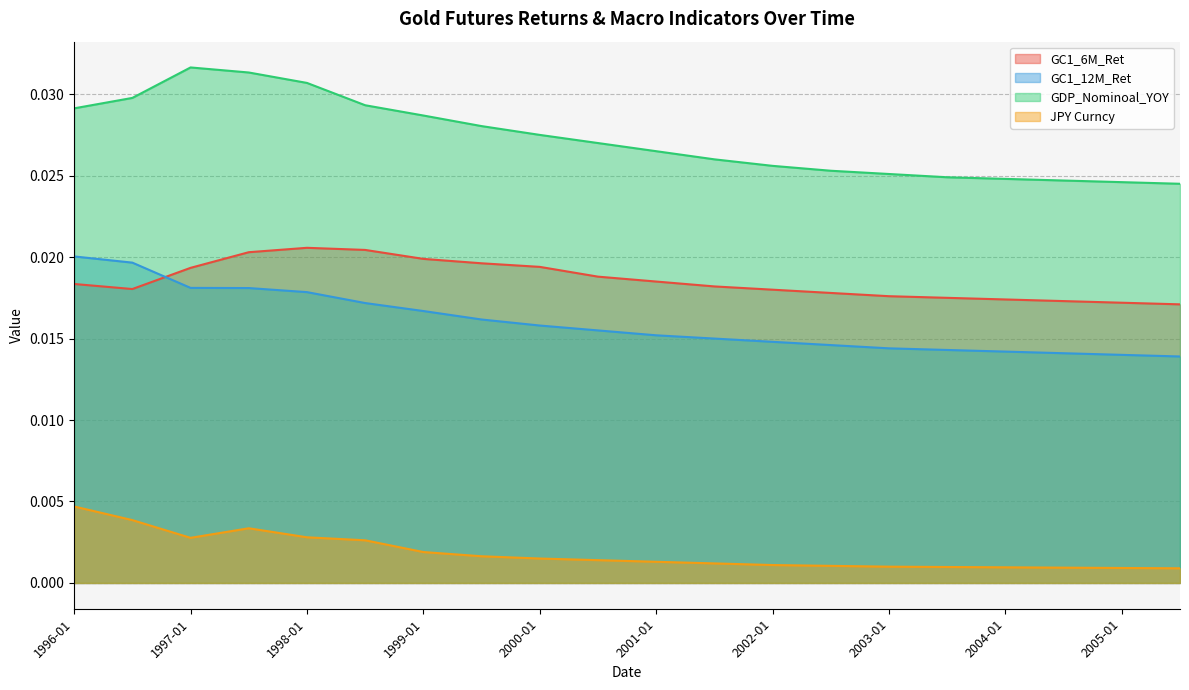

Which series has the largest total across all categories?

GDP_Nominoal_YOY